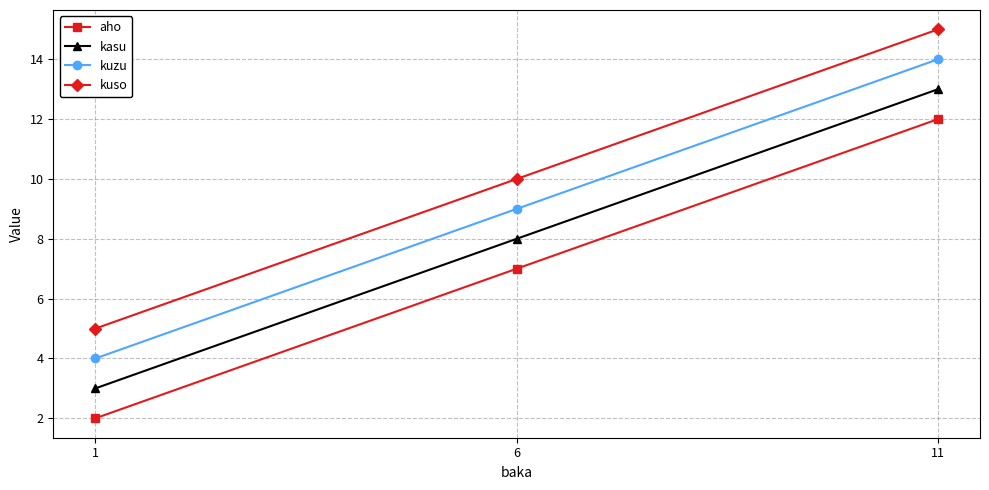

Count the number of categories in the chart.

3